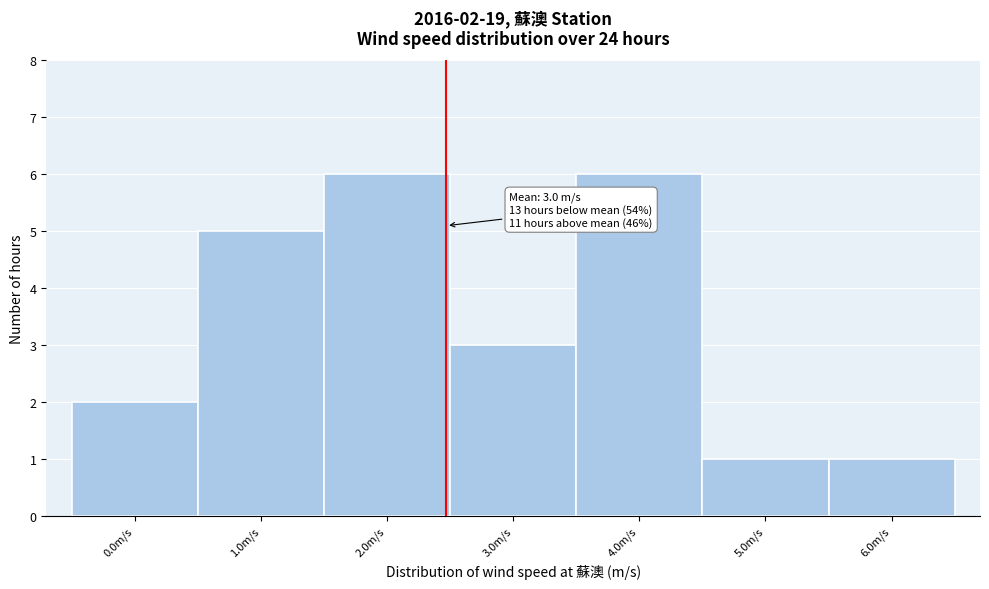

Reading left to right, list all the values displayed in this chart.

2	5	6	3	6	1	1